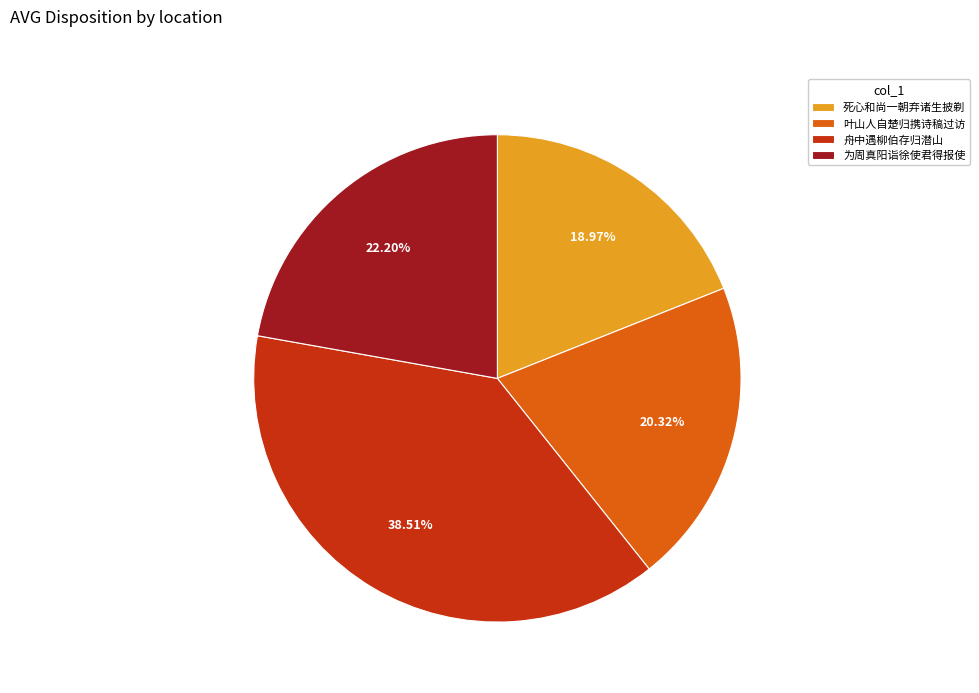

How many segments does this pie chart have?

4